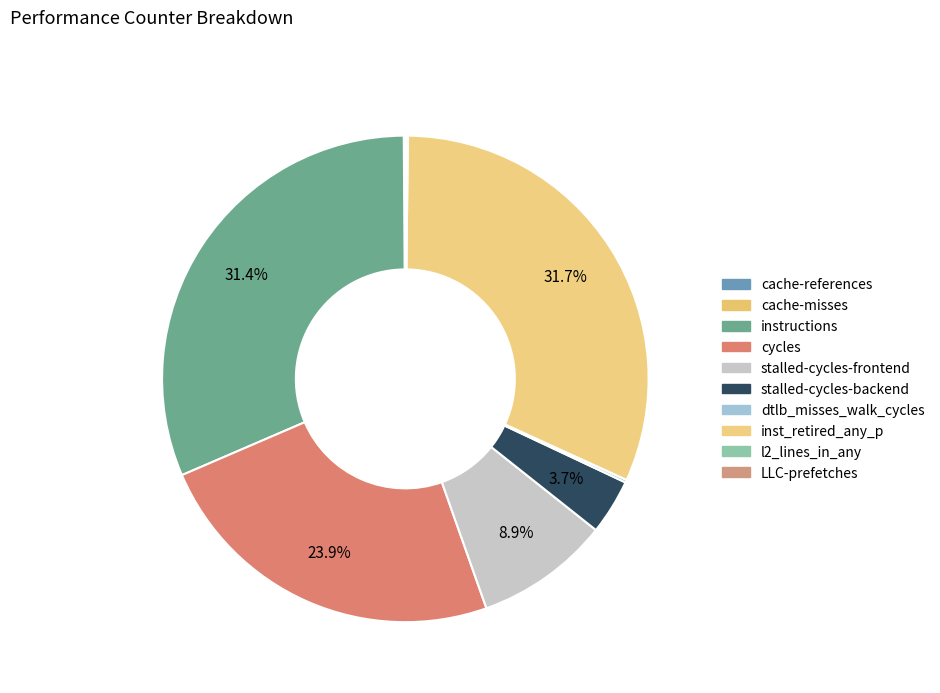

To the nearest percent, what is the combined percentage of LLC-prefetches and cycles?

24%